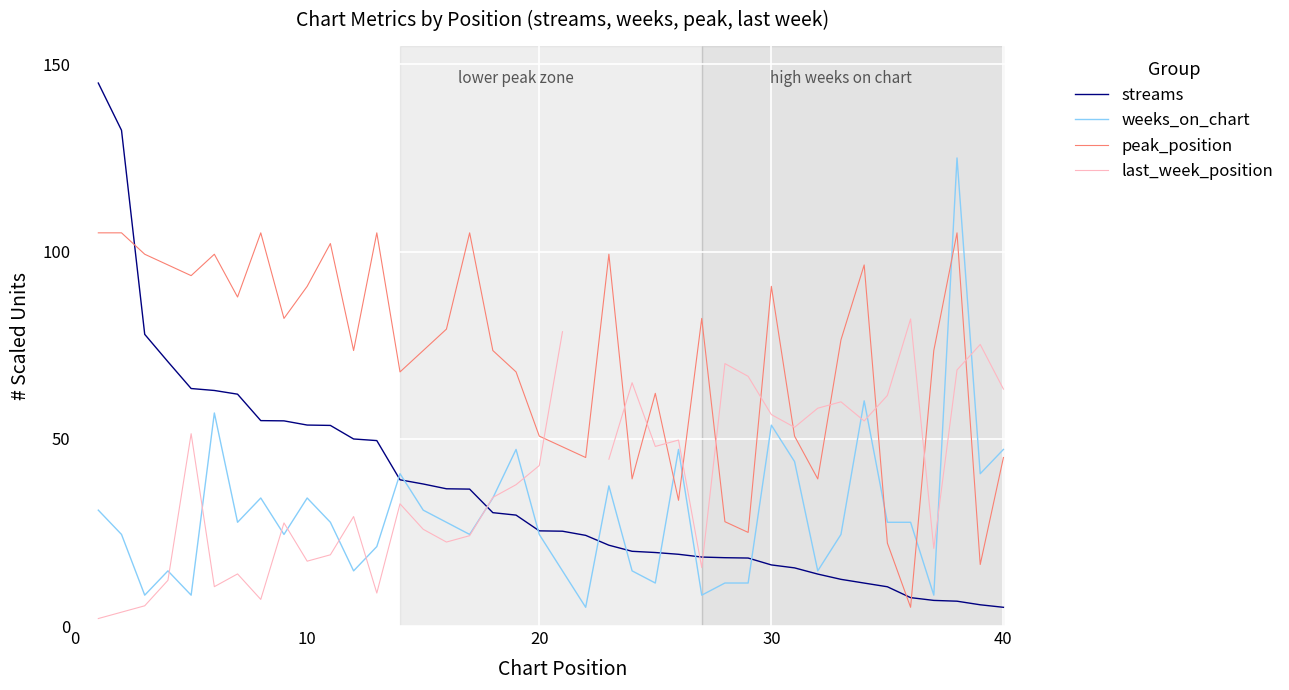

True or false: peak_position and streams intersect in this chart.

True